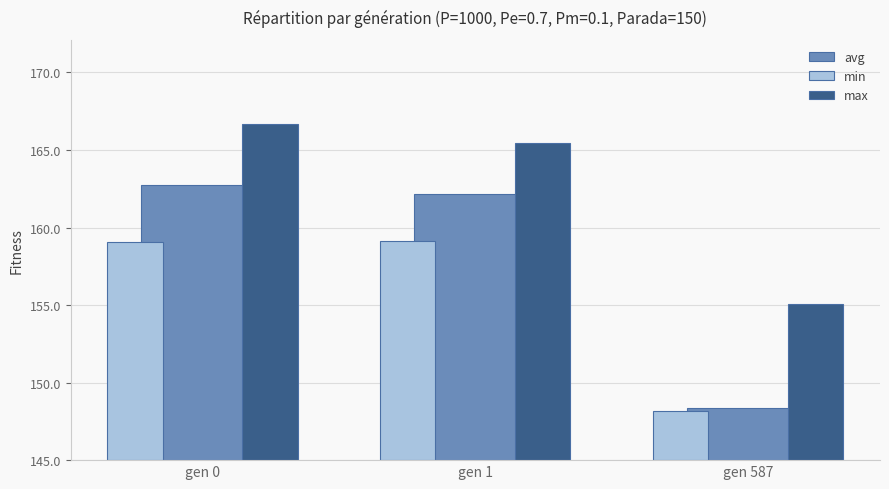

What value does the max series have at gen 587?

10.1